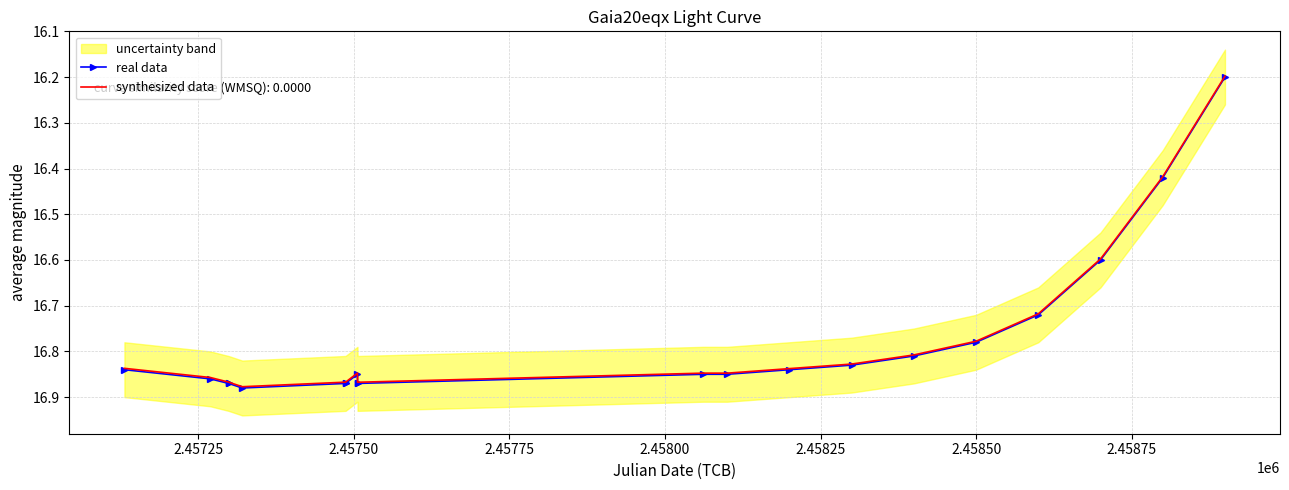

True or false: synthesized data and real data intersect in this chart.

False